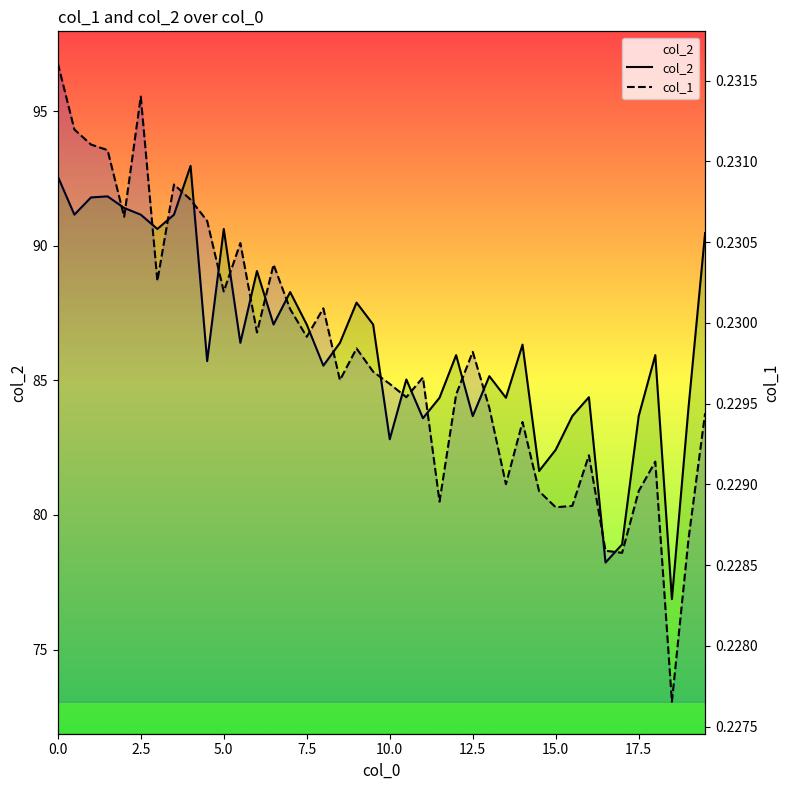

At 7.5, list the series in order from largest to smallest.

col_2, col_1